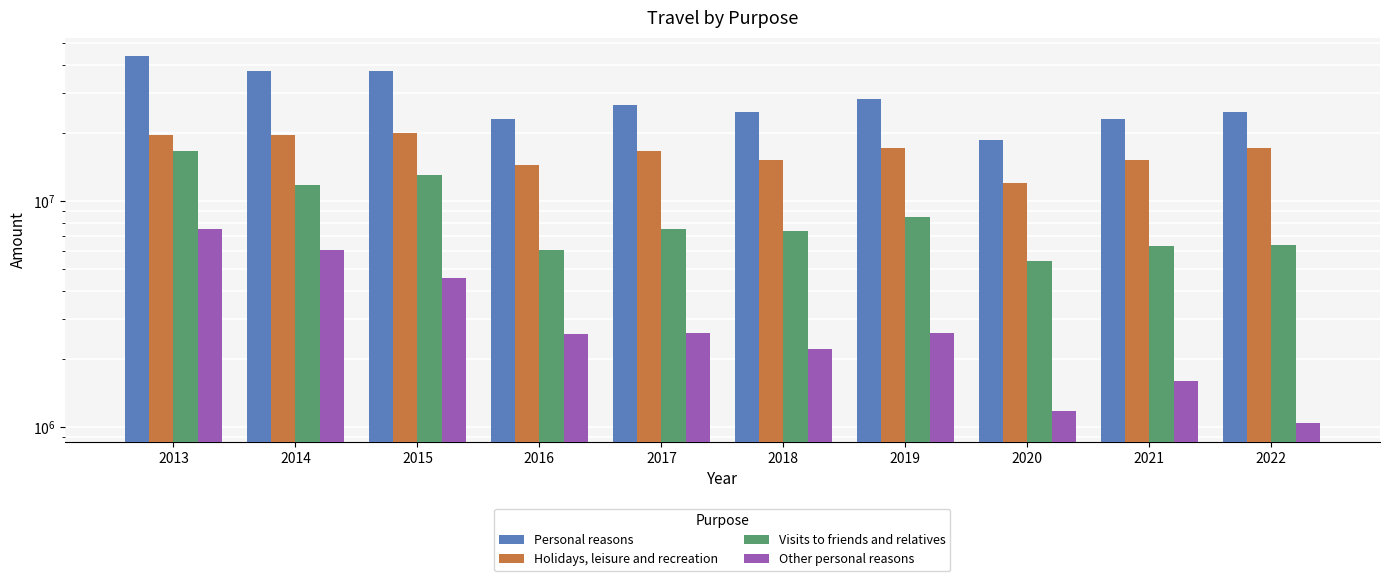

Between 2013 and 2017, which is larger?

2013